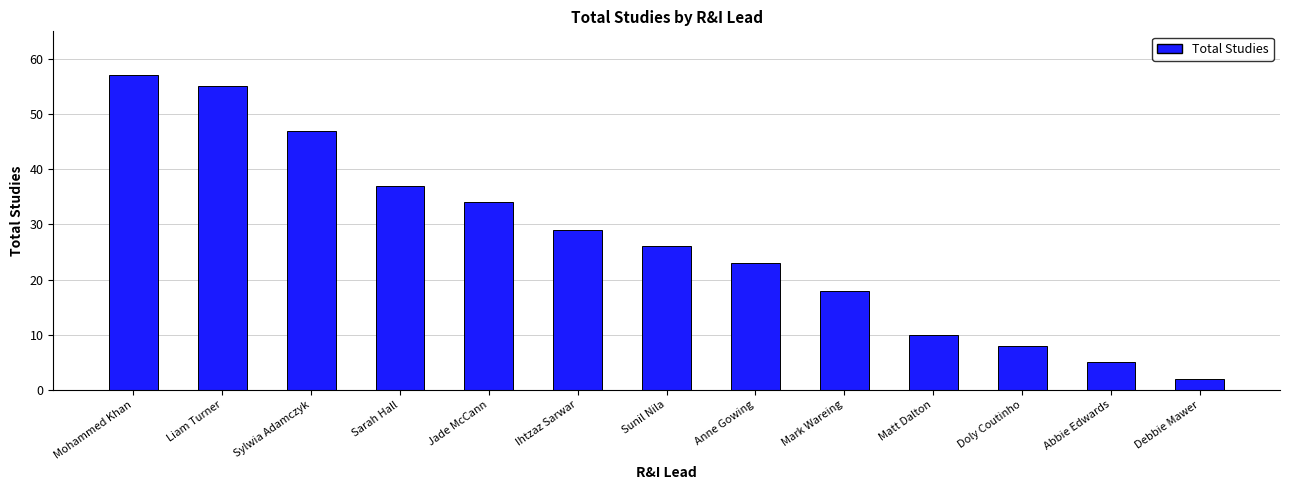

Which label corresponds to the smallest value in the chart?

Debbie Mawer